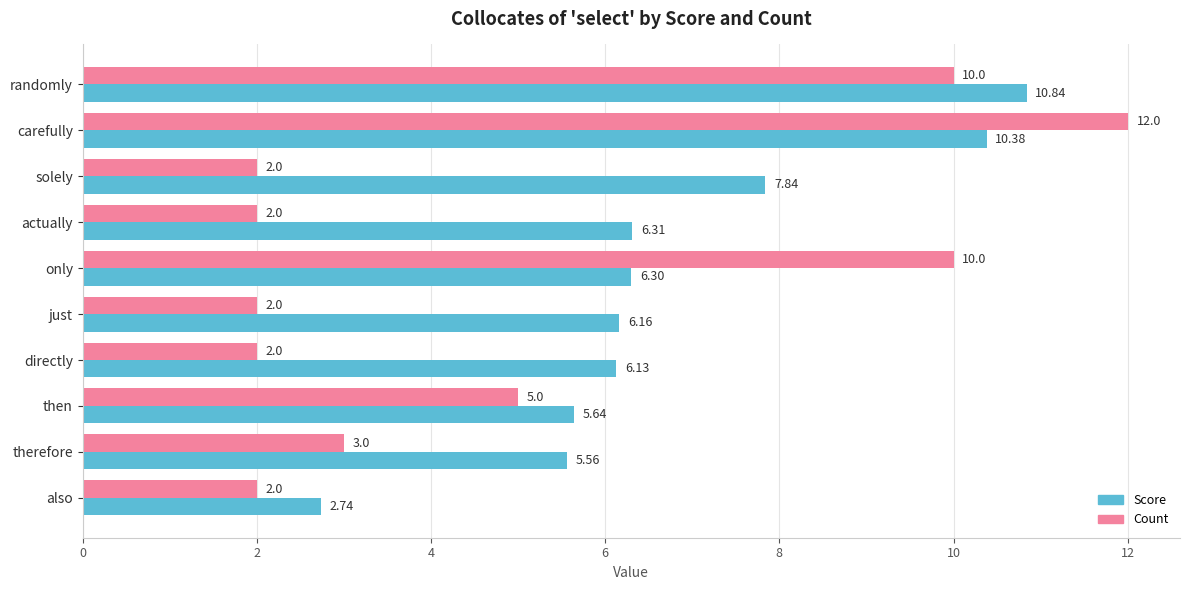

Between only and just, which series saw the biggest shift?

Count